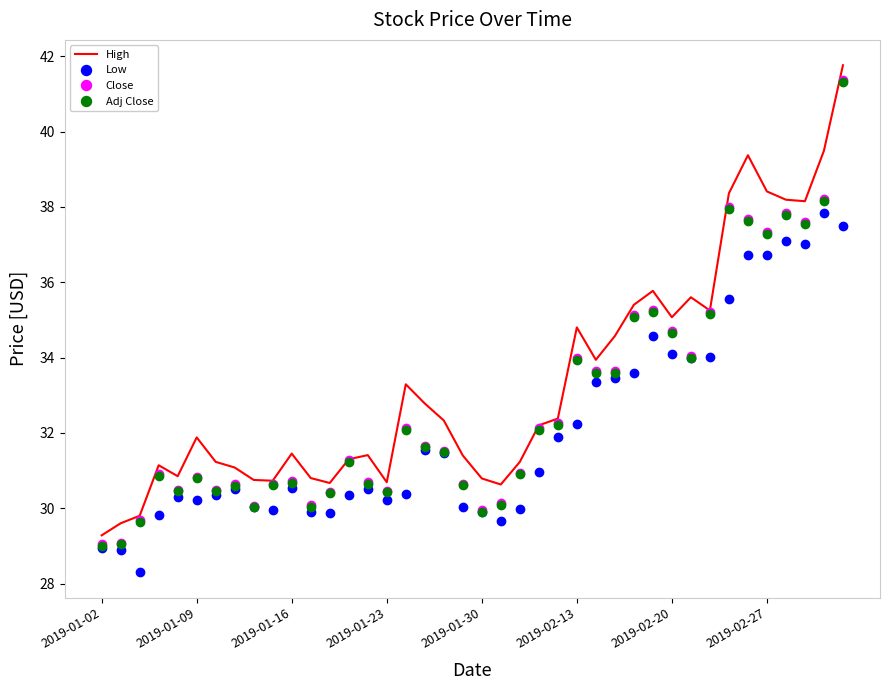

What is the maximum value for High?

41.8